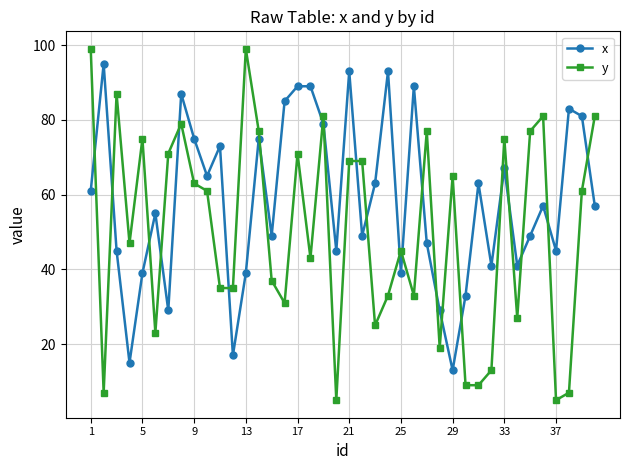

True or false: y and x cross at least once.

True